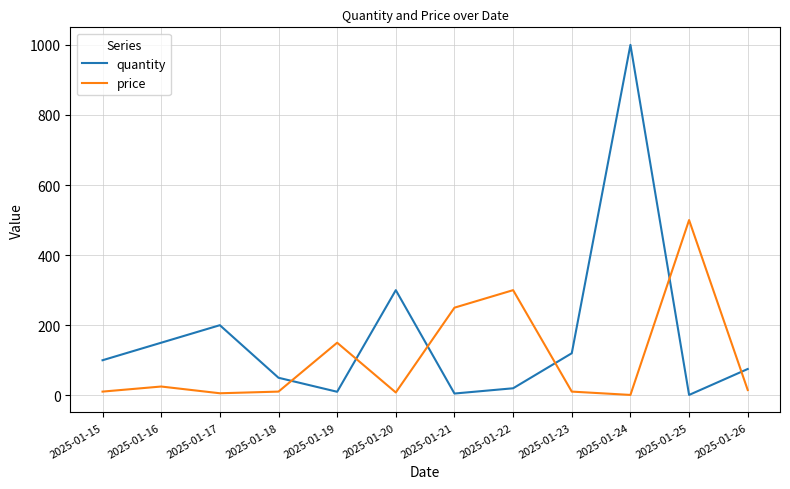

Rank the series by their average value, from lowest to highest.

price, quantity